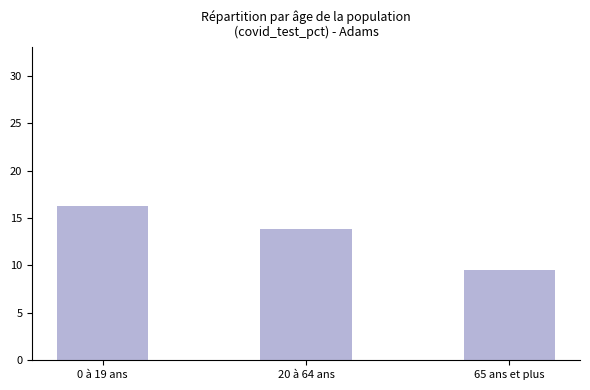

What is the sum of the values at 20 à 64 ans and 65 ans et plus?

23.3